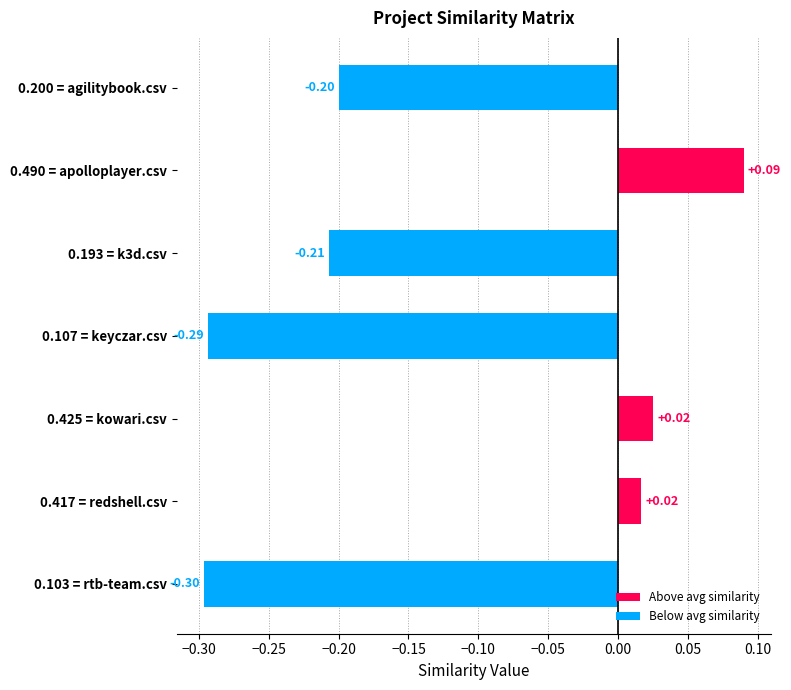

What is the sum of all values?

-0.9